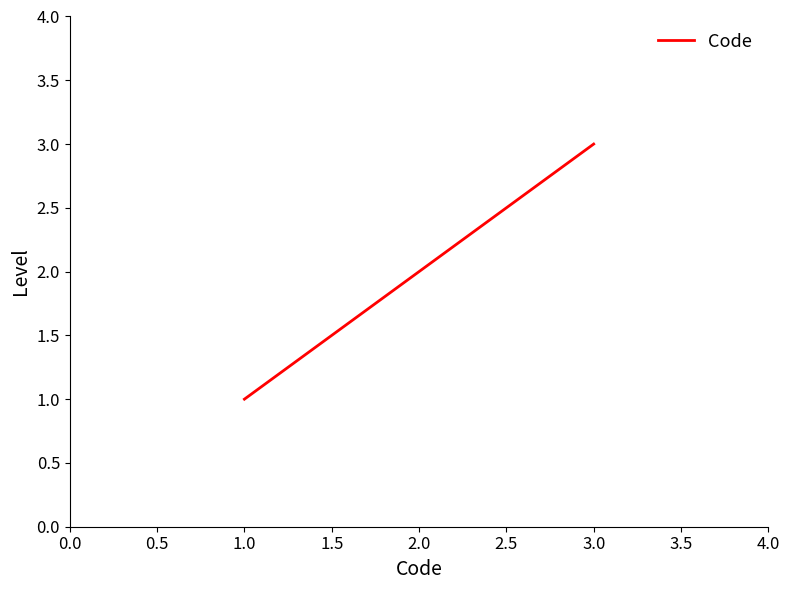

Approximately how many times larger is the value at 1.0 compared to 2.0?

0.5